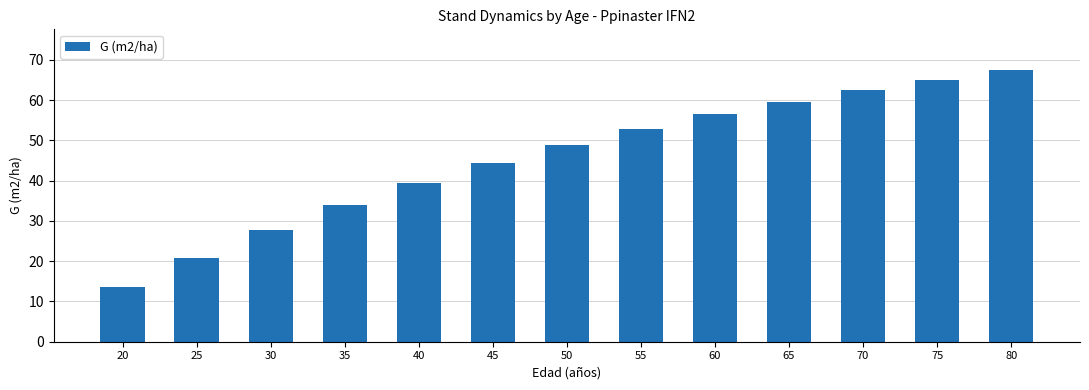

What is the difference between the values at 45 and 75?

20.6